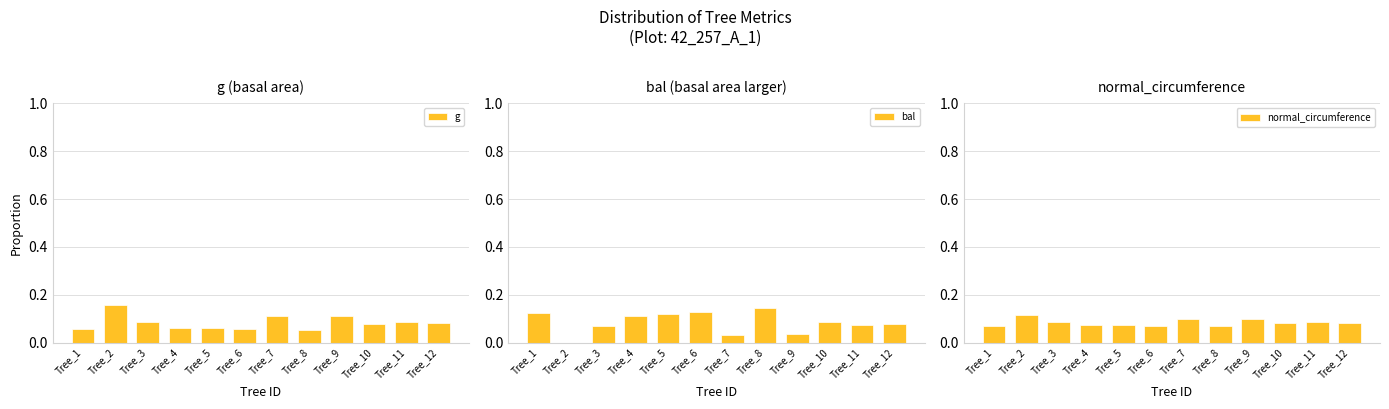

Which series changed the most between Tree_2 and Tree_9?

g